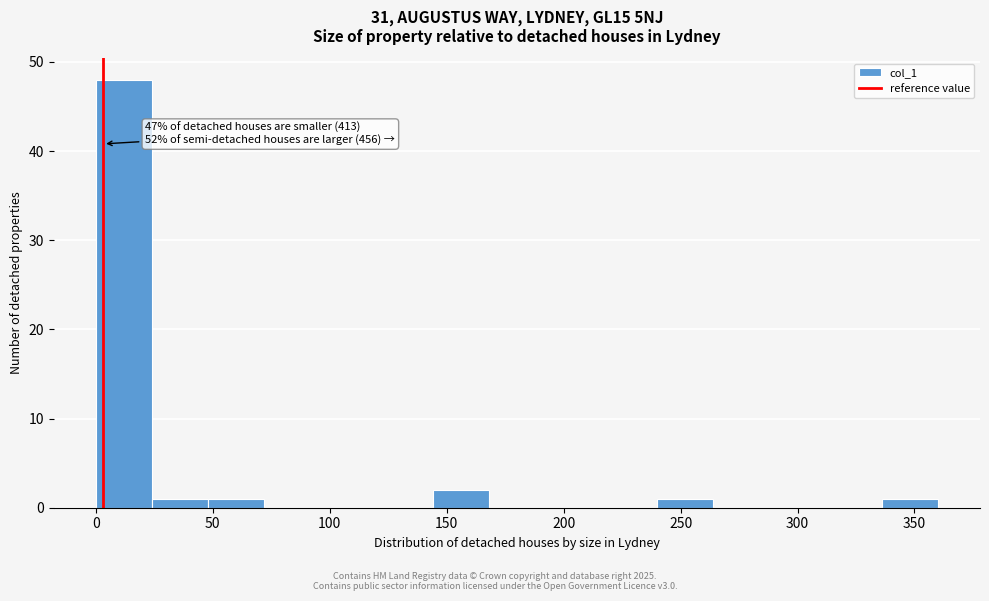

Which range on the x-axis has the tallest bar?

0 to 25